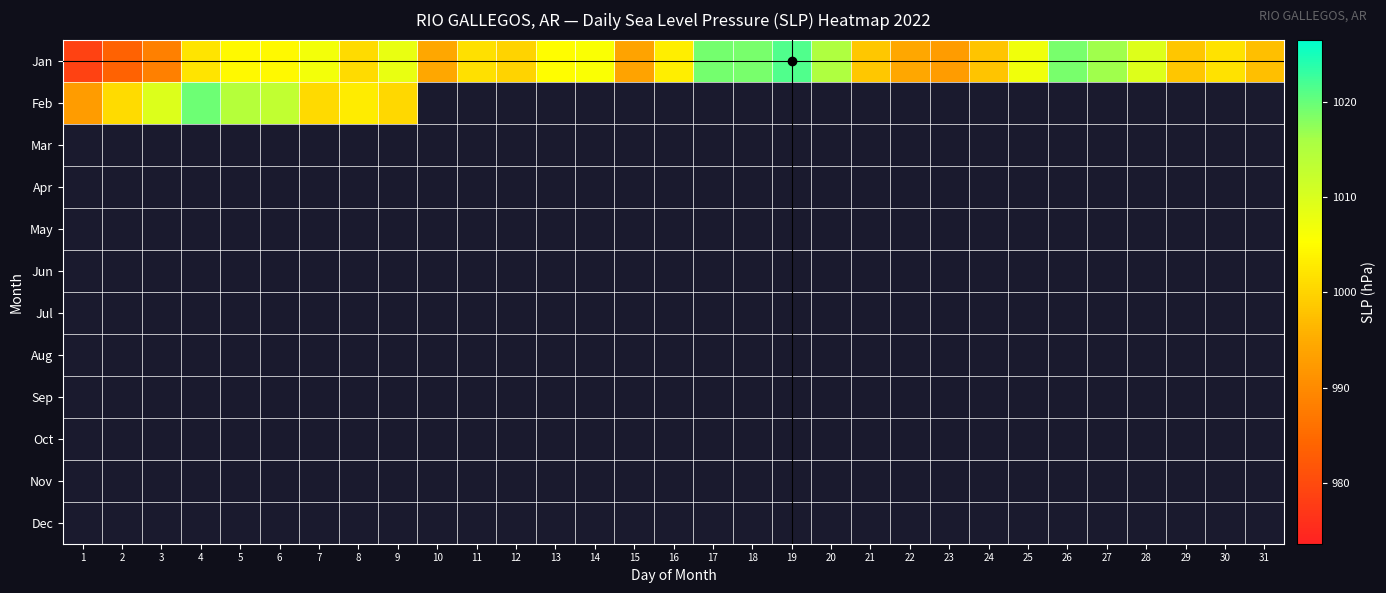

What is the difference between the maximum and minimum values in the Jan series?

42.9